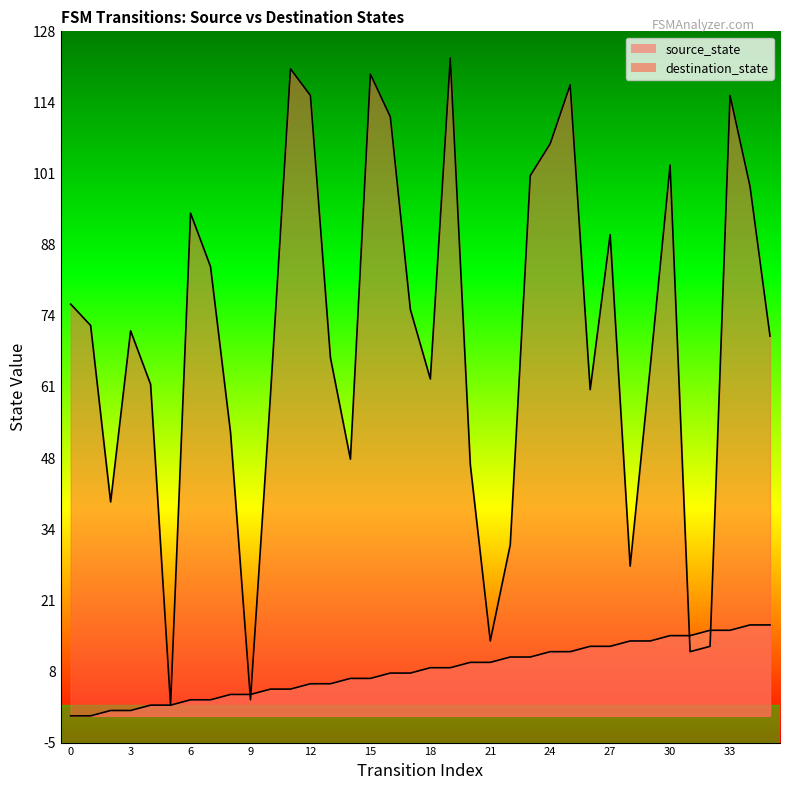

Is the value of destination_state at 25 greater than the value of source_state at 8?

Yes